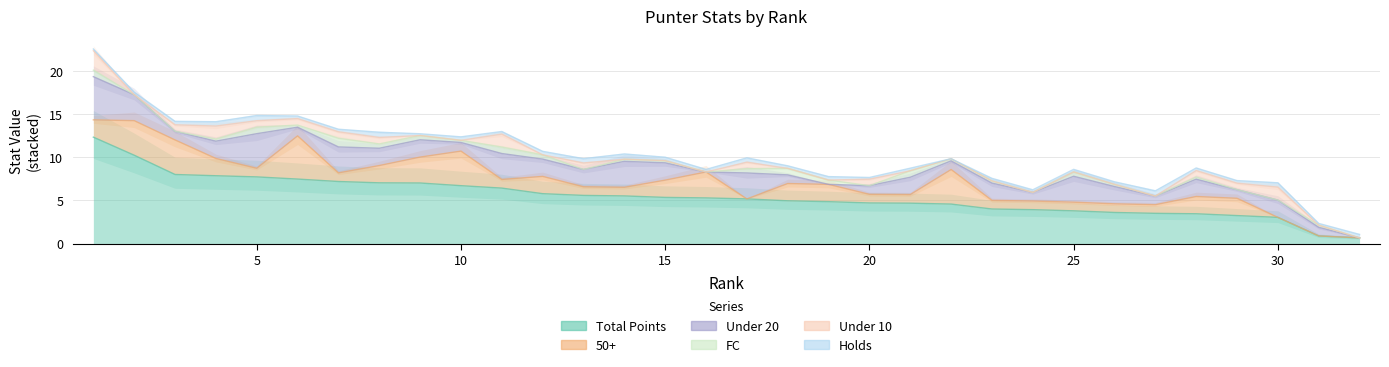

Which series has the widest spread of values?

Total Points